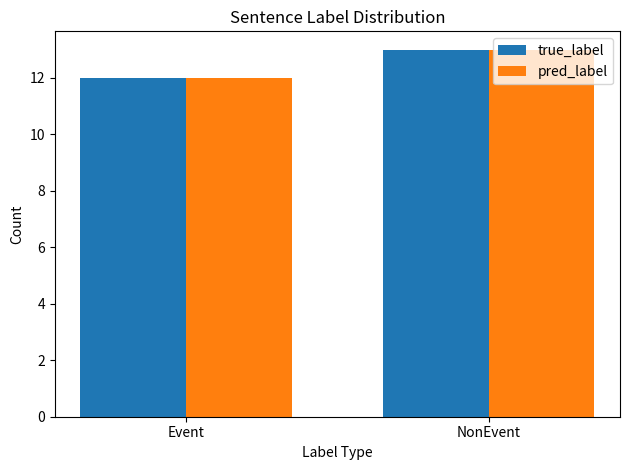

How many true_label values are between 12 and 13?

2